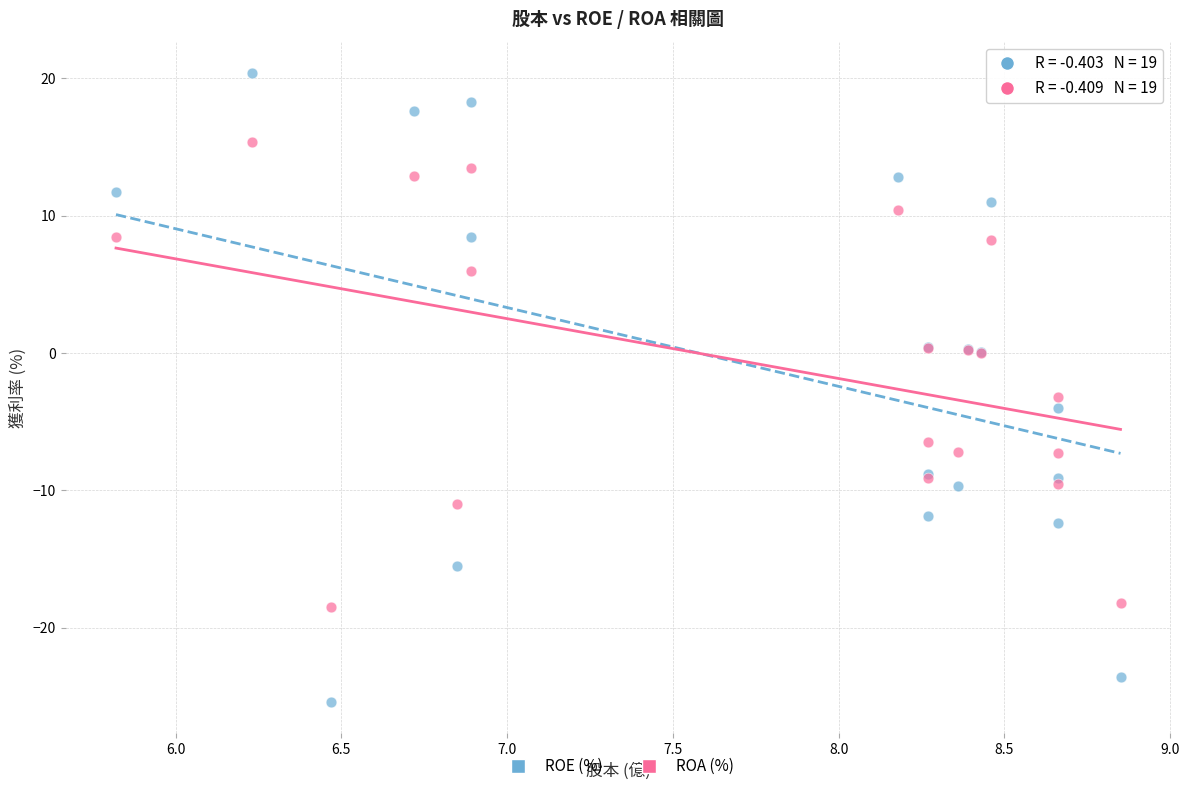

Which series contains the lowest Y value?

ROE (%)